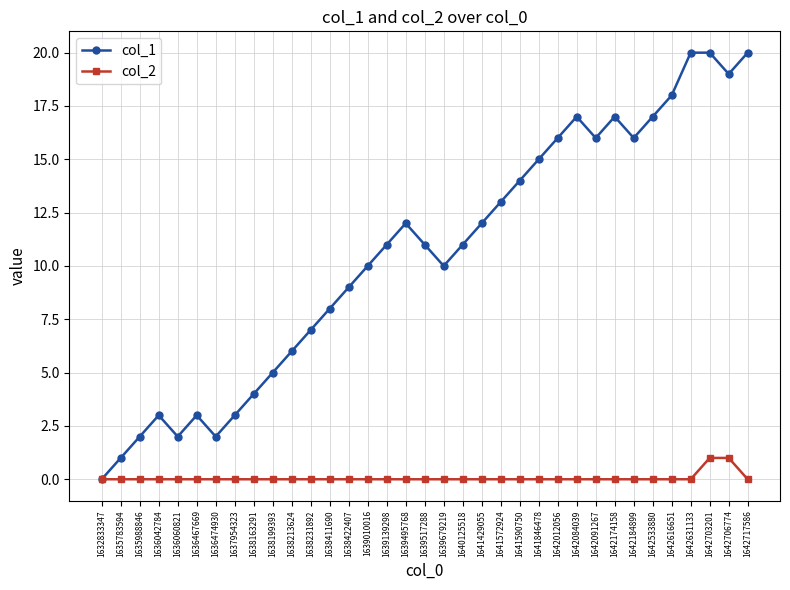

What is the sum of the col_1 values at 1641429055 and 1636467669?

15